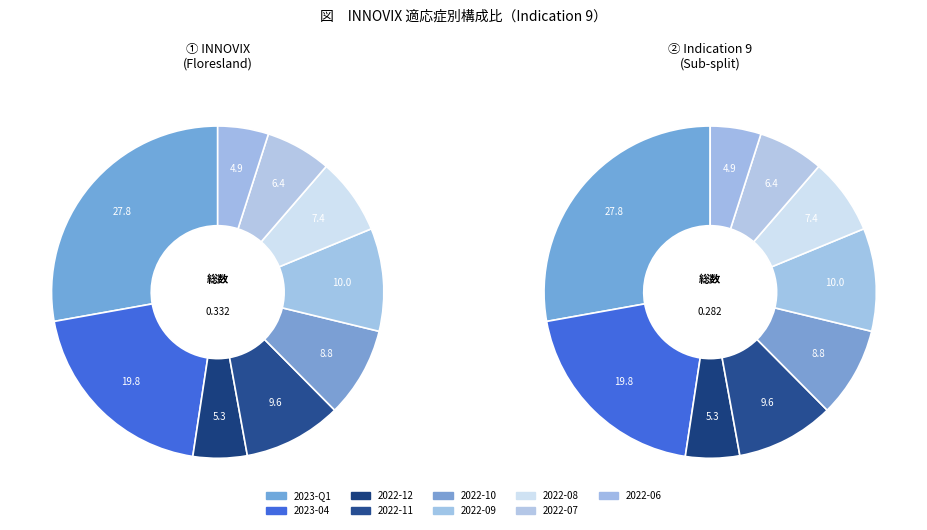

The 2022-06 slice represents 1% of the pie. True or false?

False